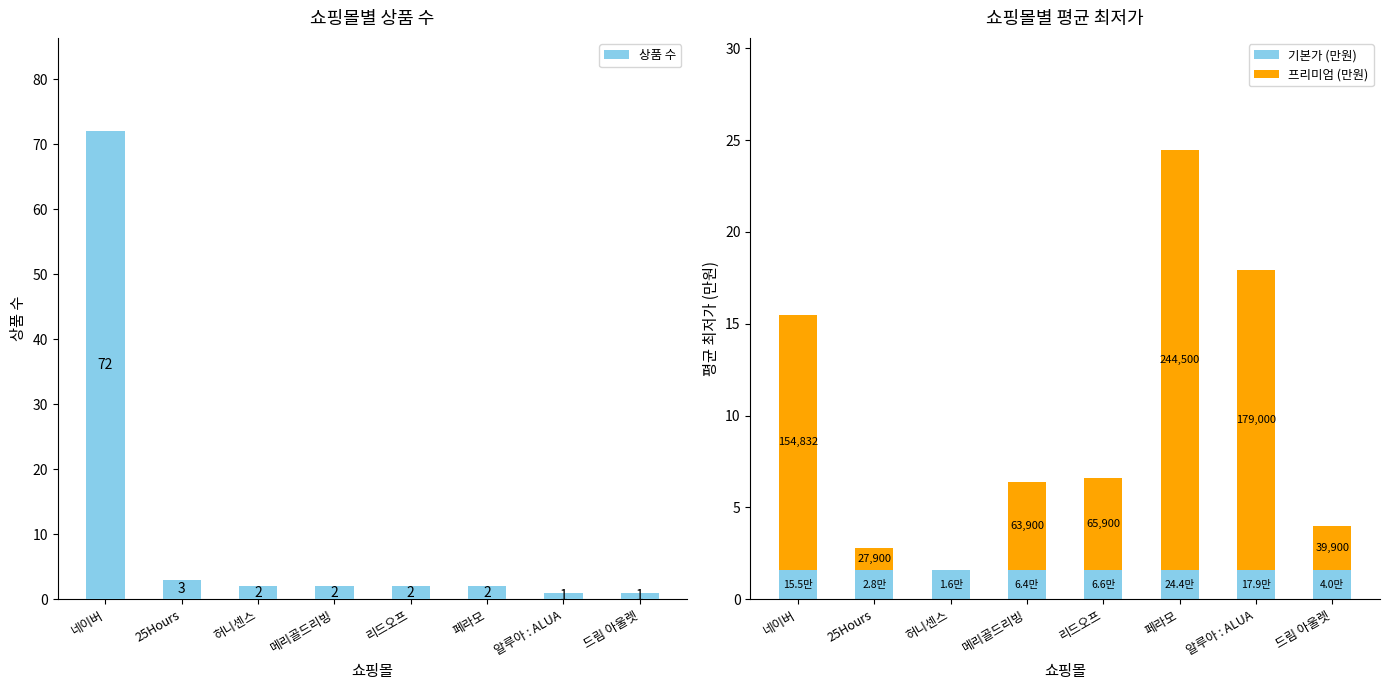

Reading right to left, what are all the values shown in this chart?

상품 수: 1.0	1.0	2.0	2.0	2.0	2.0	3.0	72.0
기본가 (만원): 1.6	1.6	1.6	1.6	1.6	1.6	1.6	1.6
프리미엄 (만원): 2.4	16.3	22.9	5.0	4.8	0.0	1.2	13.9